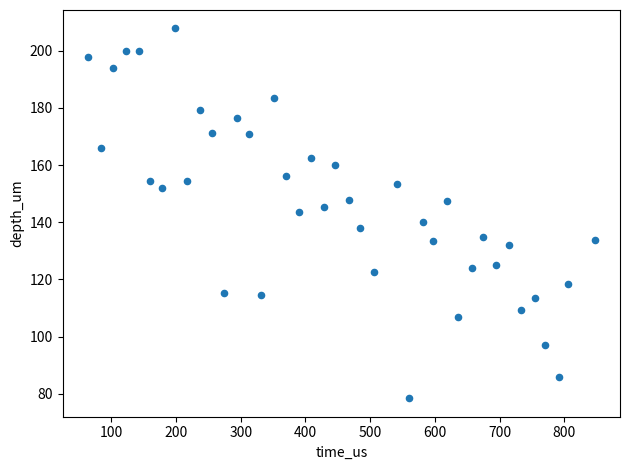

What is the range of Y values (max minus min)?

129.4